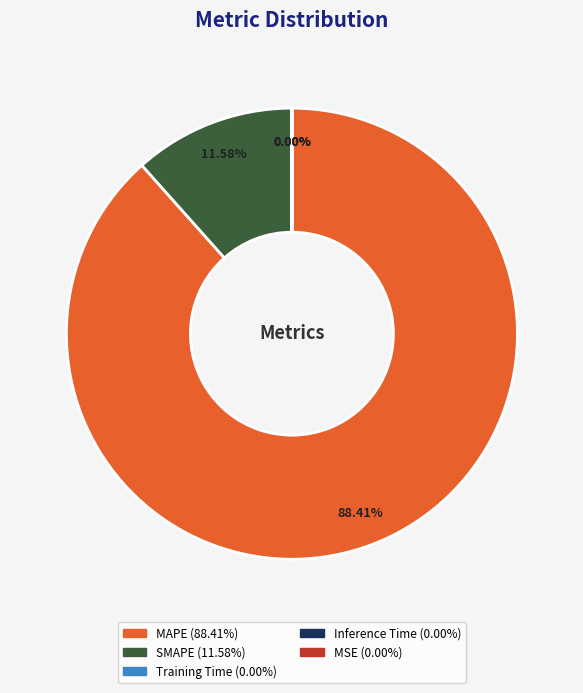

Which category has the biggest portion of the pie?

MAPE